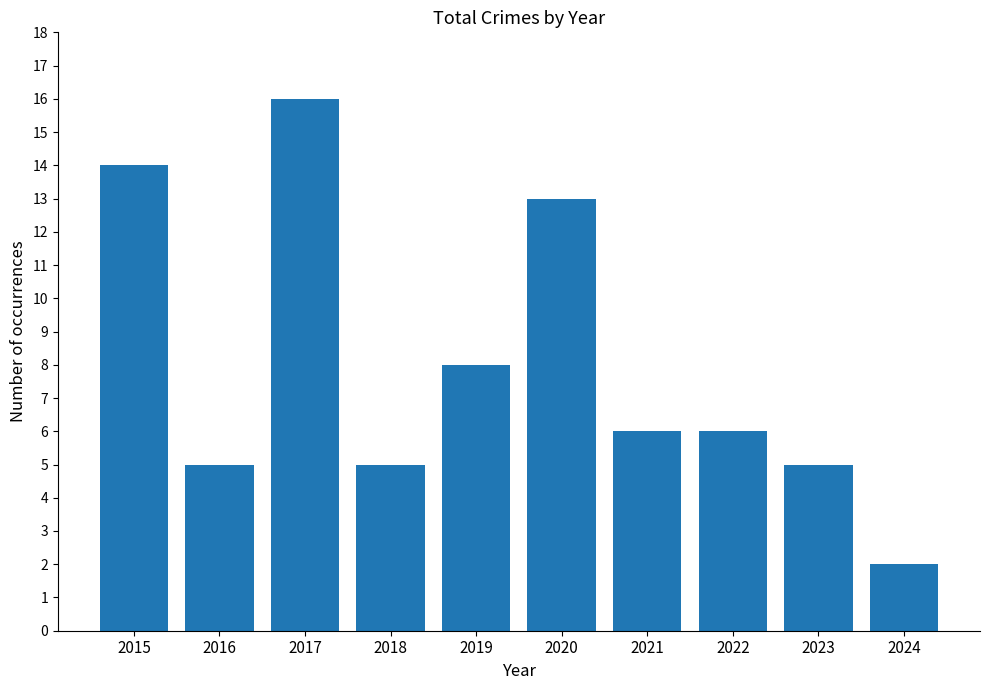

What is the difference between the values at 2020 and 2022?

7